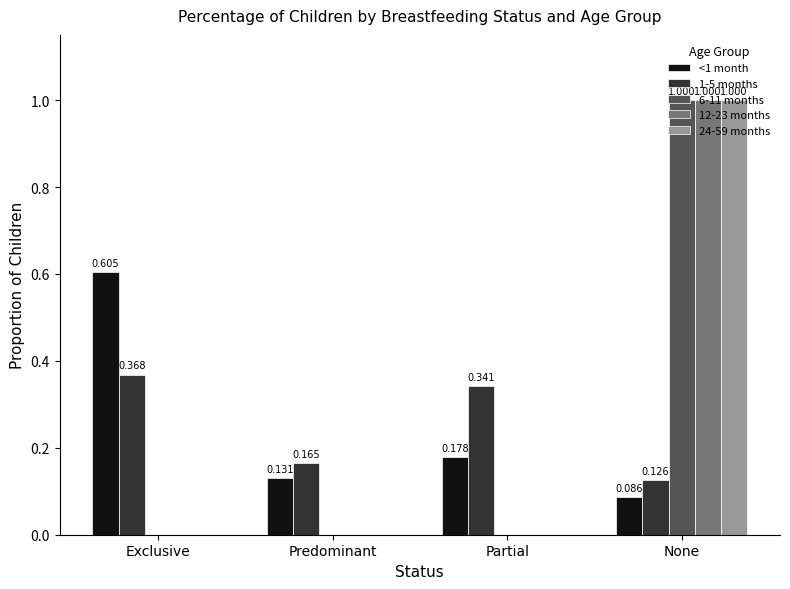

Which category has the highest value in the 24-59 months series?

None